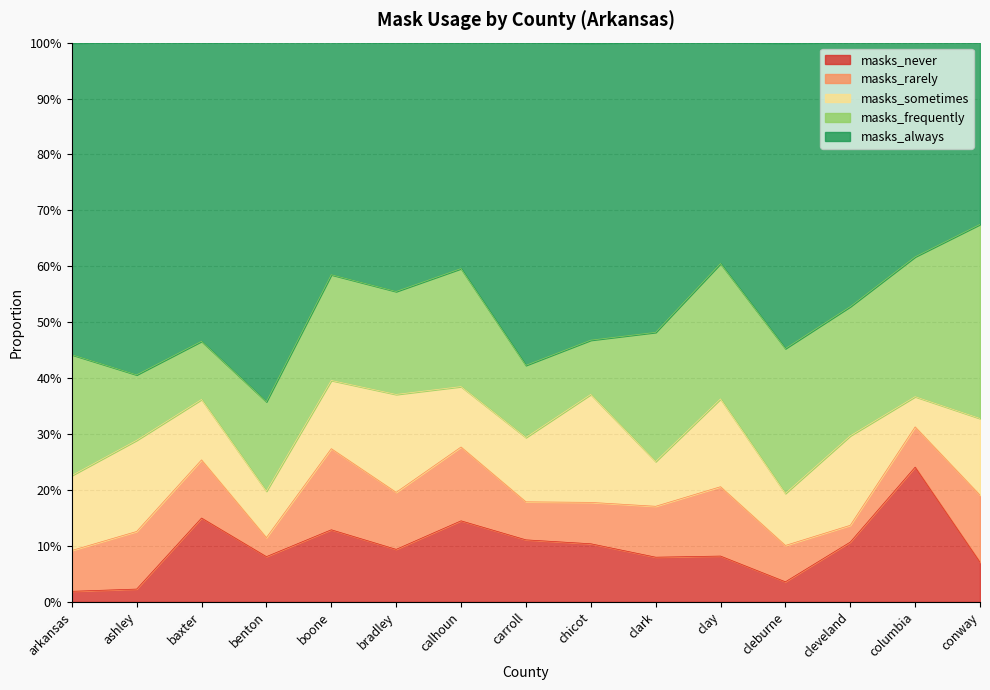

Which series has the largest total across all categories?

masks_always